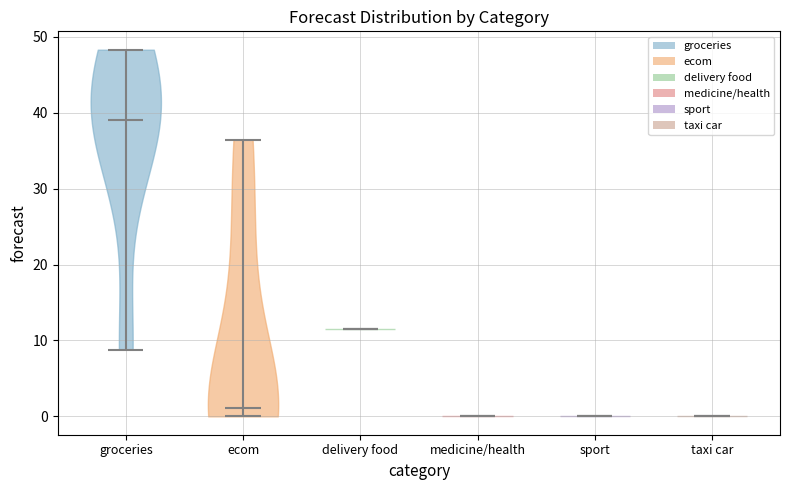

What is the highest point the violin for groceries reaches on the y-axis? The values are not printed on the chart, so give them approximately, as read against the axis.

48